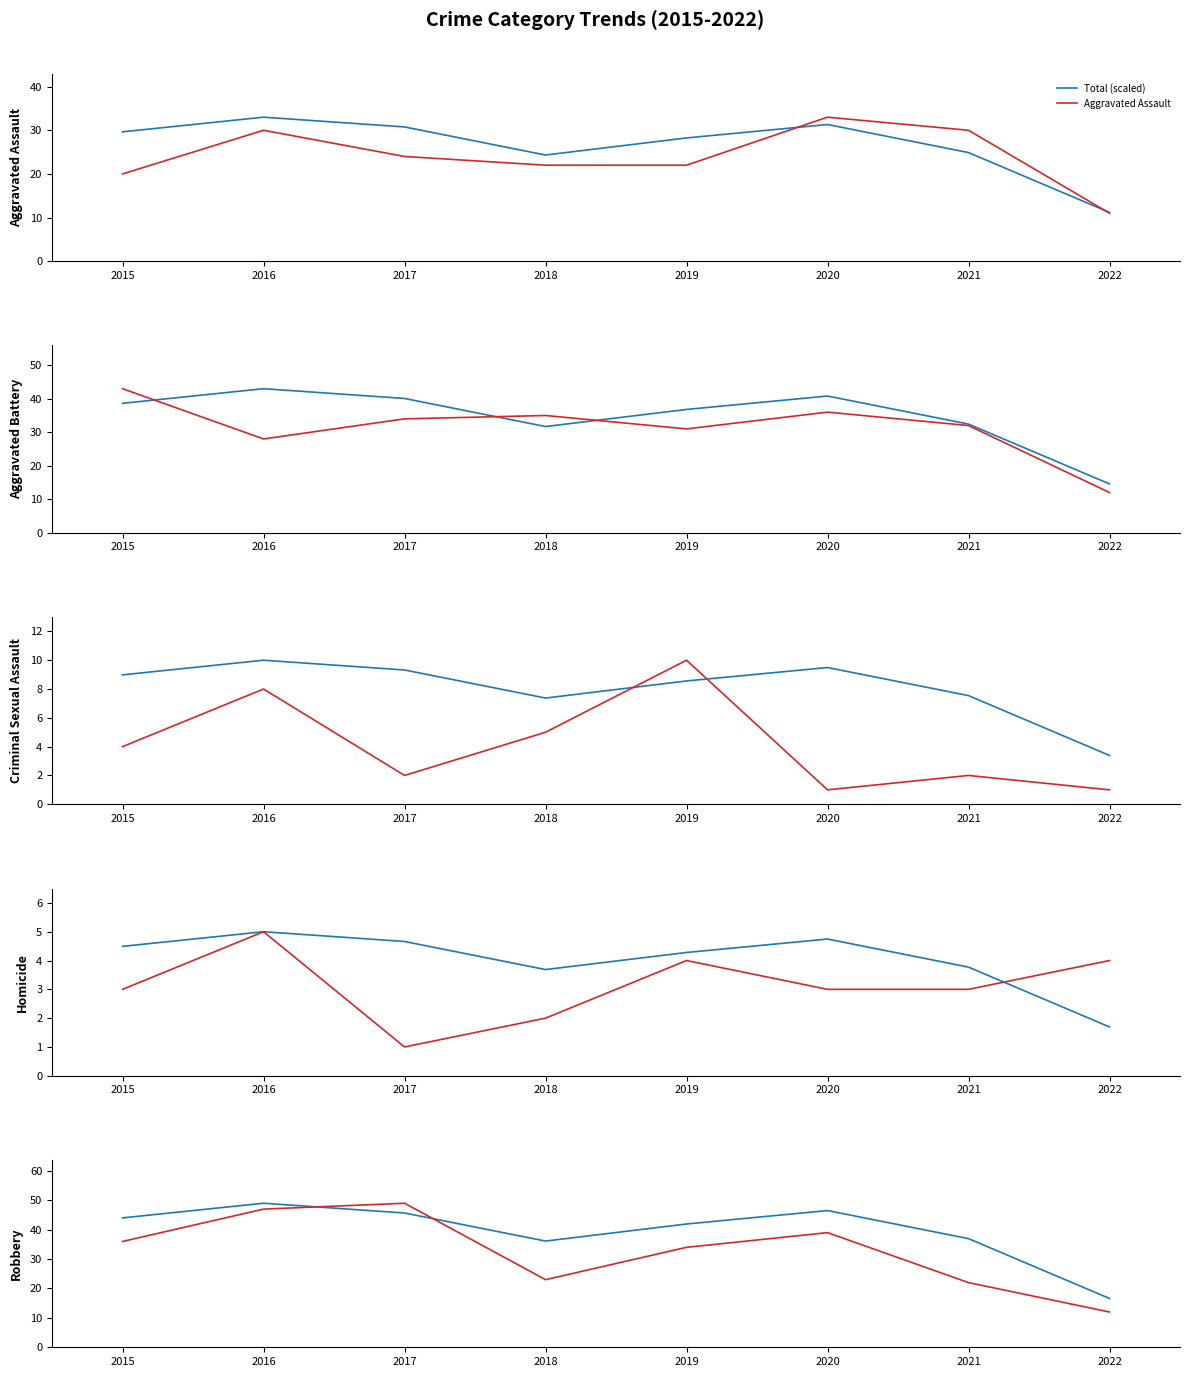

Which category has the lowest value across all series?

2020